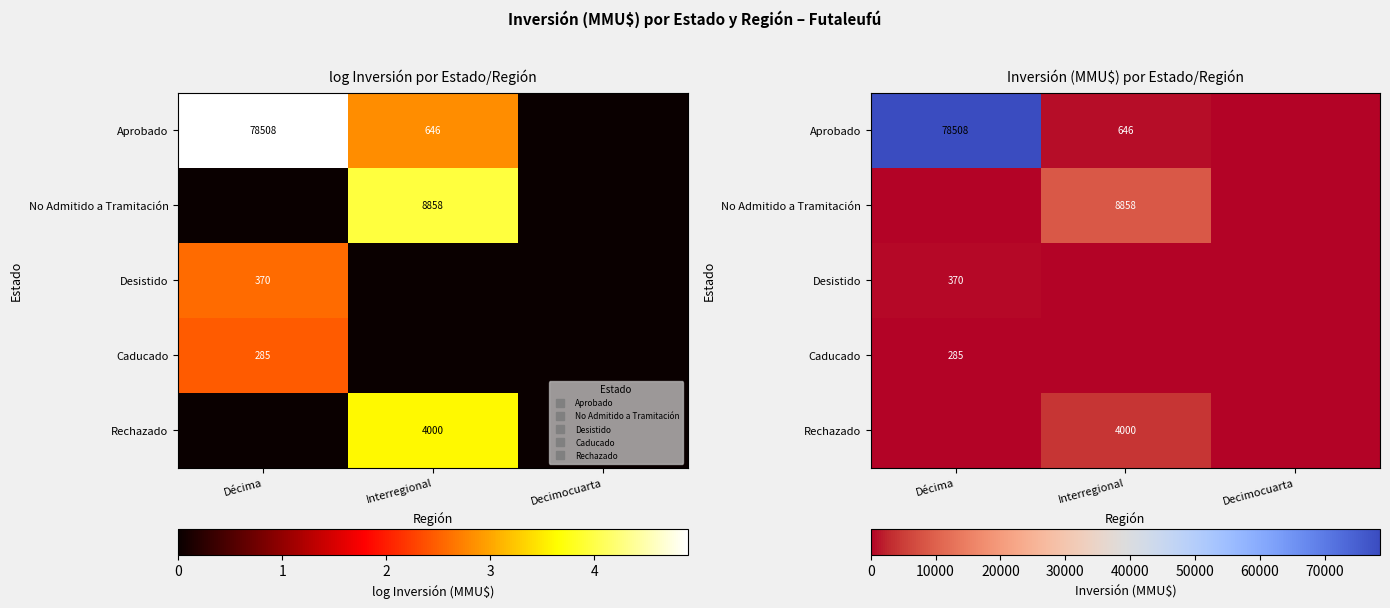

Rank the series at Interregional from highest to lowest value.

No Admitido a Tramitación, Rechazado, Aprobado, Desistido, Caducado